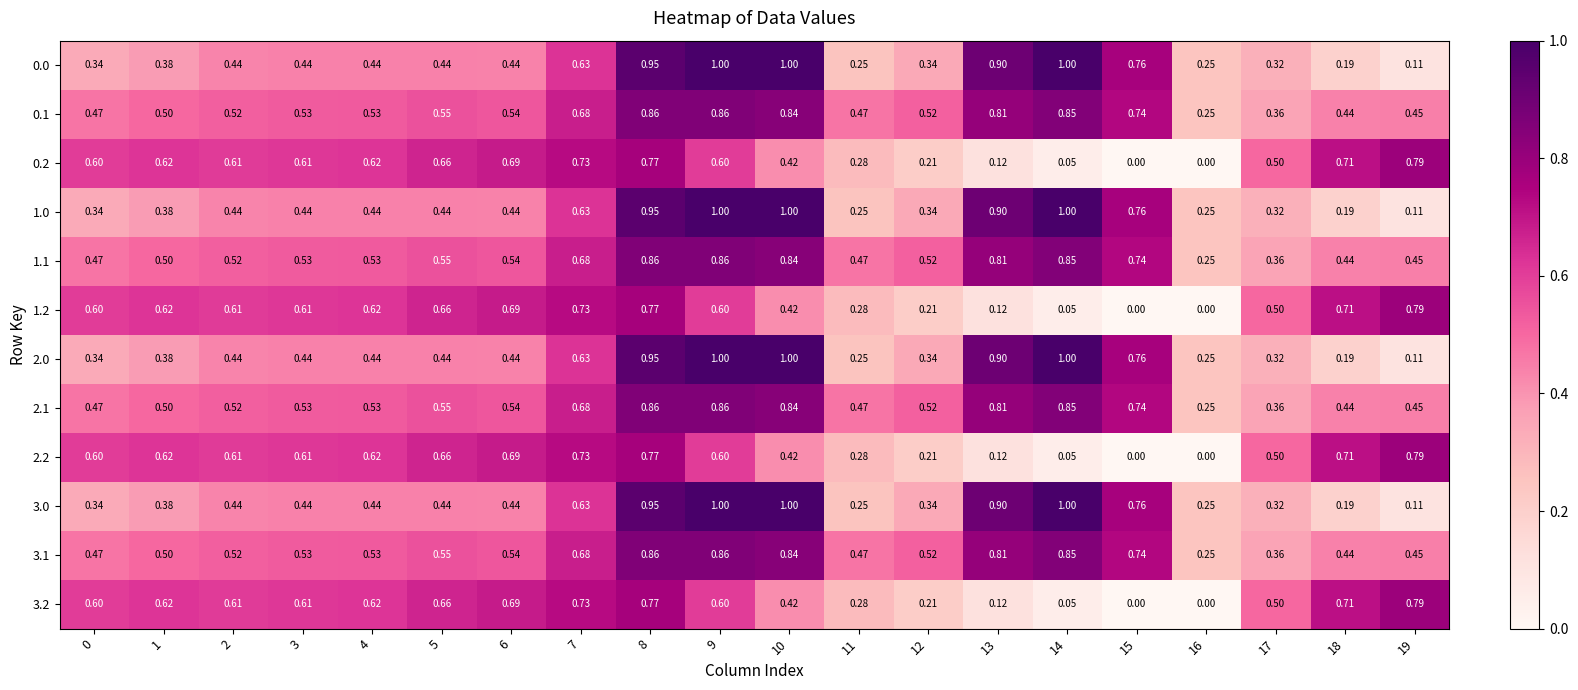

At how many categories does at least one series exceed 0?

20